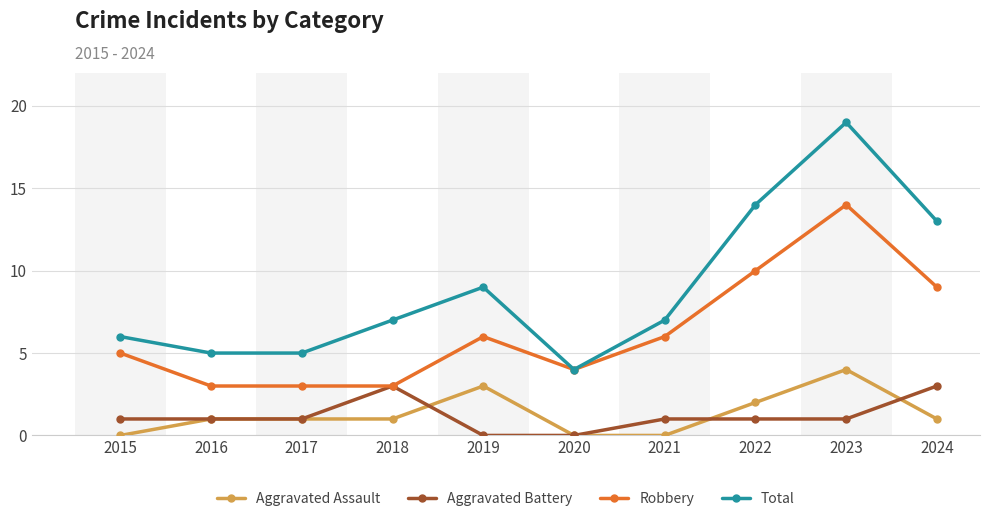

Reading right to left, list all the values displayed in this chart.

Aggravated Assault: 2024=1	2023=4	2022=2	2021=0	2020=0	2019=3	2018=1	2017=1	2016=1	2015=0
Aggravated Battery: 2024=3	2023=1	2022=1	2021=1	2020=0	2019=0	2018=3	2017=1	2016=1	2015=1
Robbery: 2024=9	2023=14	2022=10	2021=6	2020=4	2019=6	2018=3	2017=3	2016=3	2015=5
Total: 2024=13	2023=19	2022=14	2021=7	2020=4	2019=9	2018=7	2017=5	2016=5	2015=6